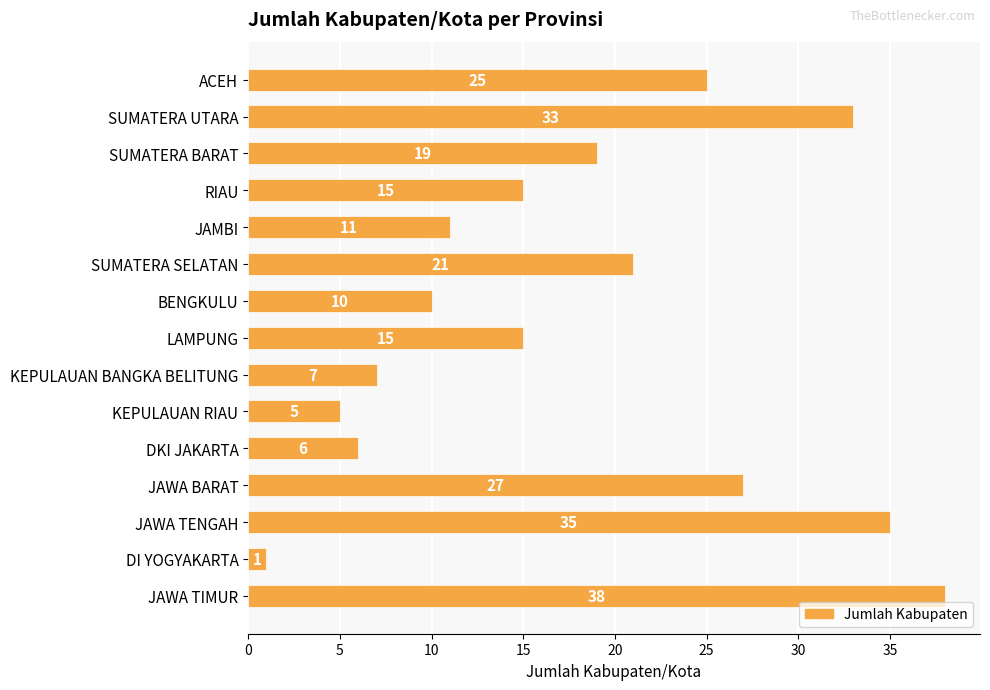

At which label is the value closest to 19?

SUMATERA BARAT